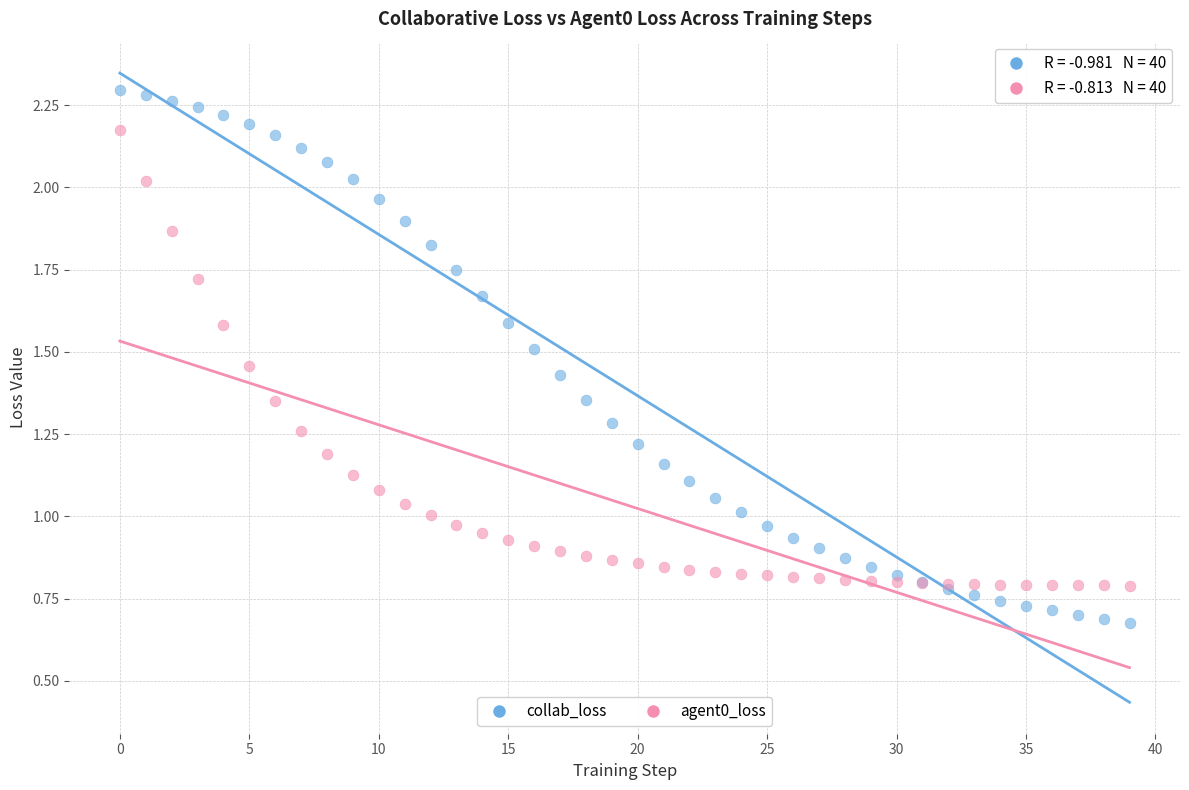

Which series reaches the minimum Y coordinate?

collab_loss